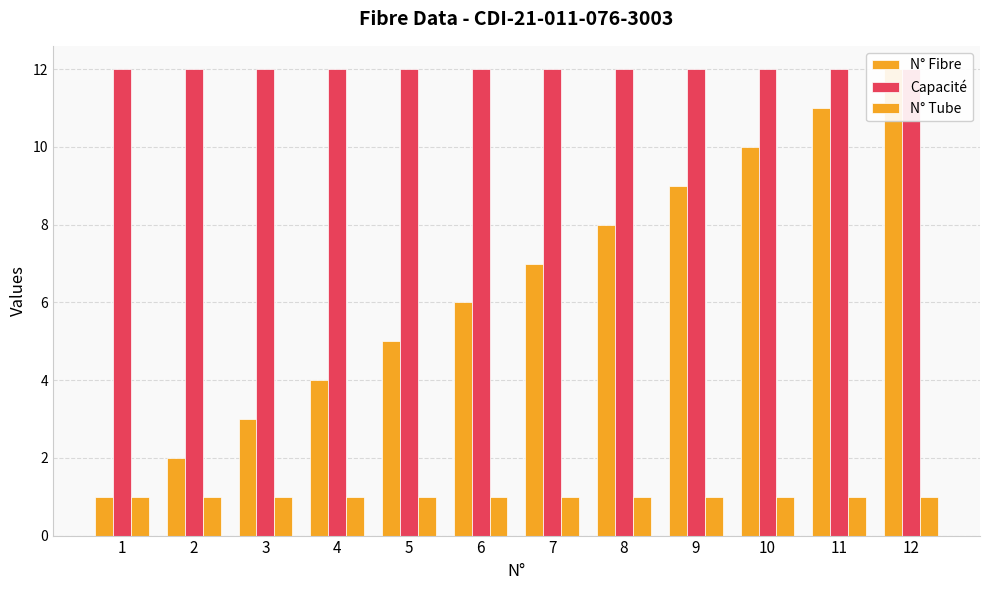

Which series has the largest total across all categories?

Capacité